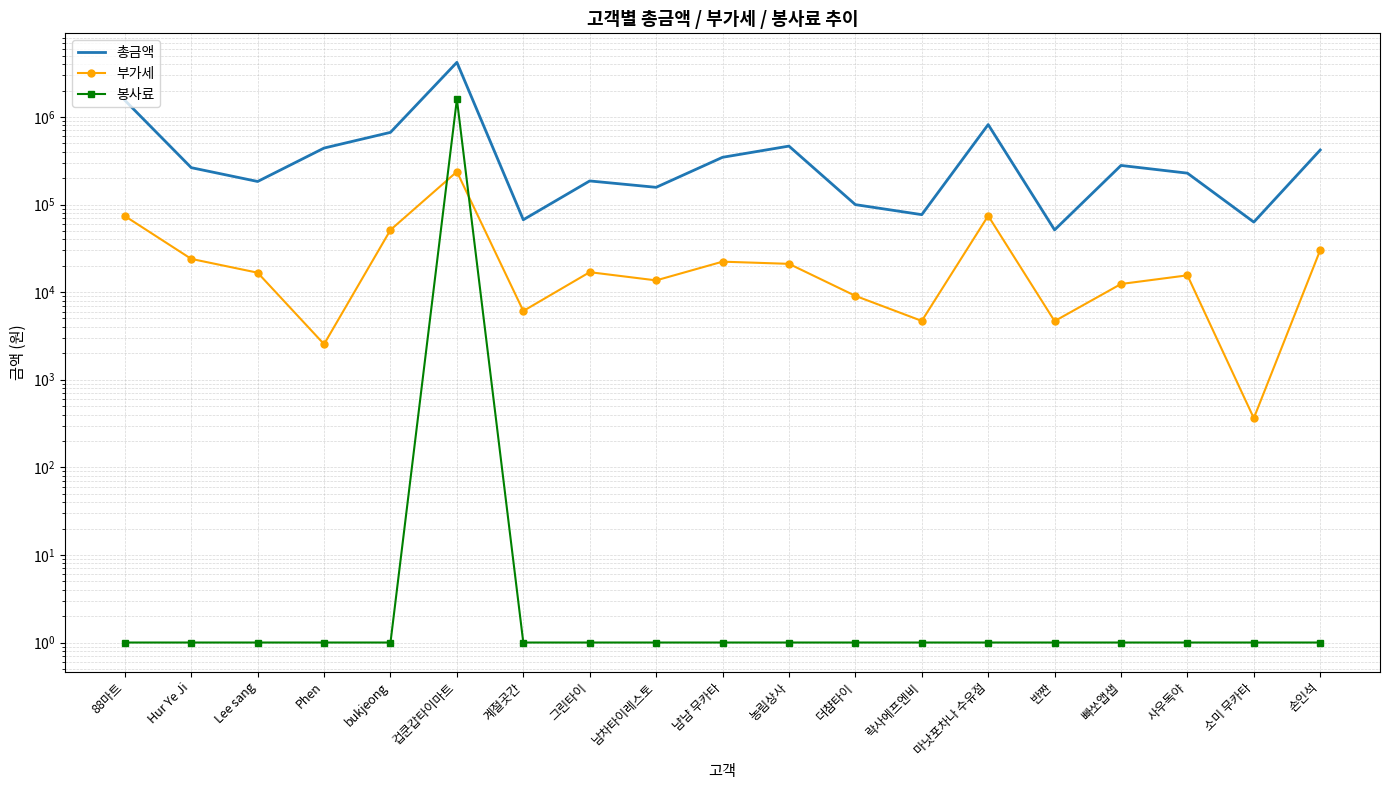

Reading right to left, extract all data points from this chart.

총금액: 419200	63000	228000	279200	51300	817500	76600	99700	464300	345900	157100	185800	67000	4196500	666200	441000	183200	263400	1547600
부가세: 30200	364	15545	12382	4664	74319	4691	9064	21027	22263	13609	16891	6091	236865	51291	2545	16655	23945	73873
봉사료: 1	1	1	1	1	1	1	1	1	1	1	1	1	1590993	1	1	1	1	1